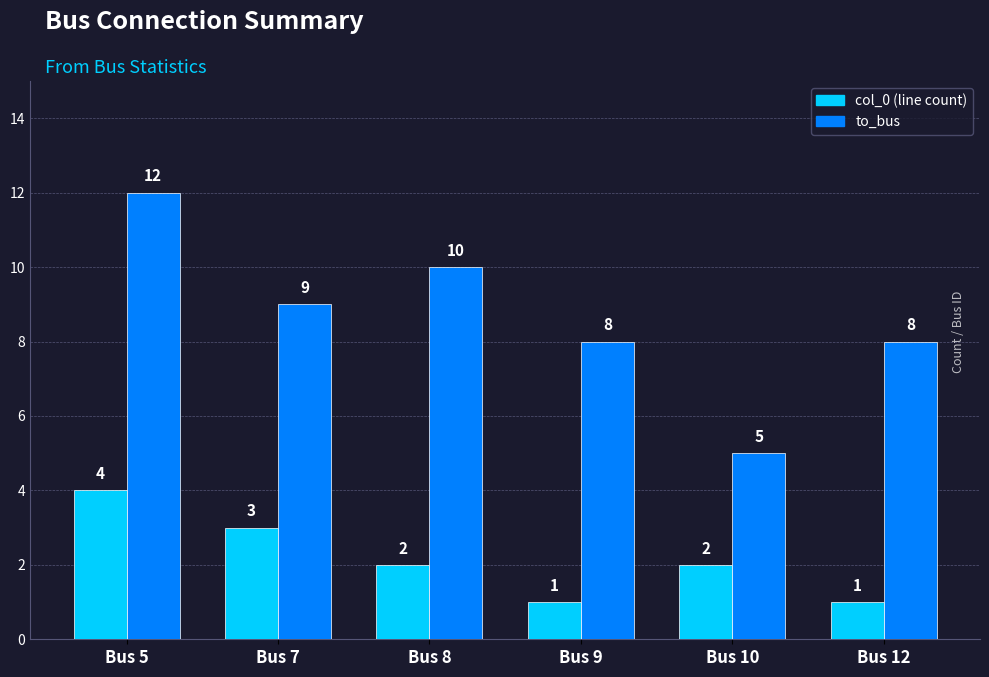

What is the lowest value of the col_0 (line count) series?

1